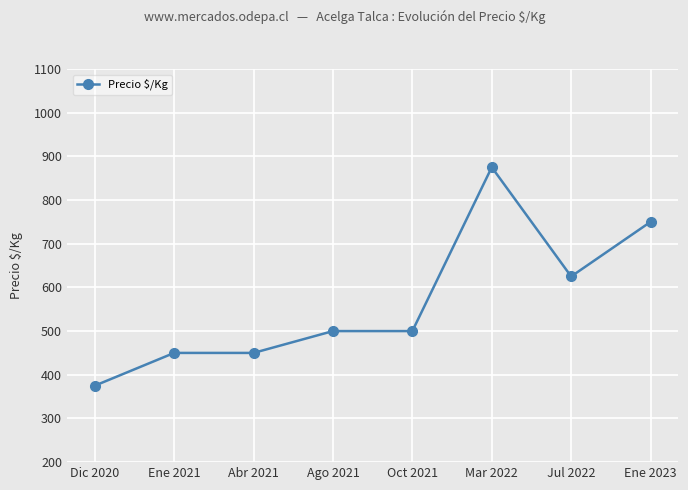

Where is the data nearest to the value 625?

Jul 2022